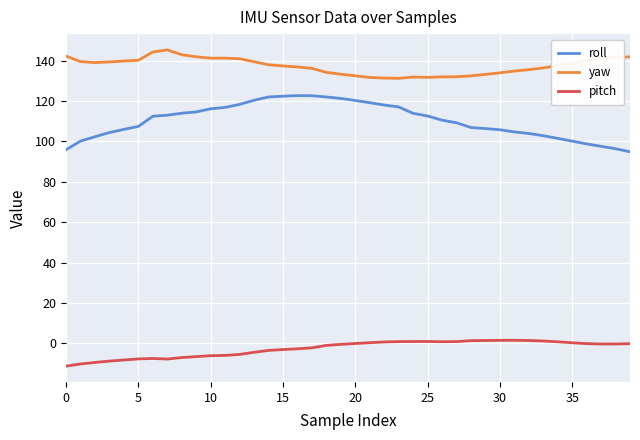

What is the maximum value for yaw?

145.3